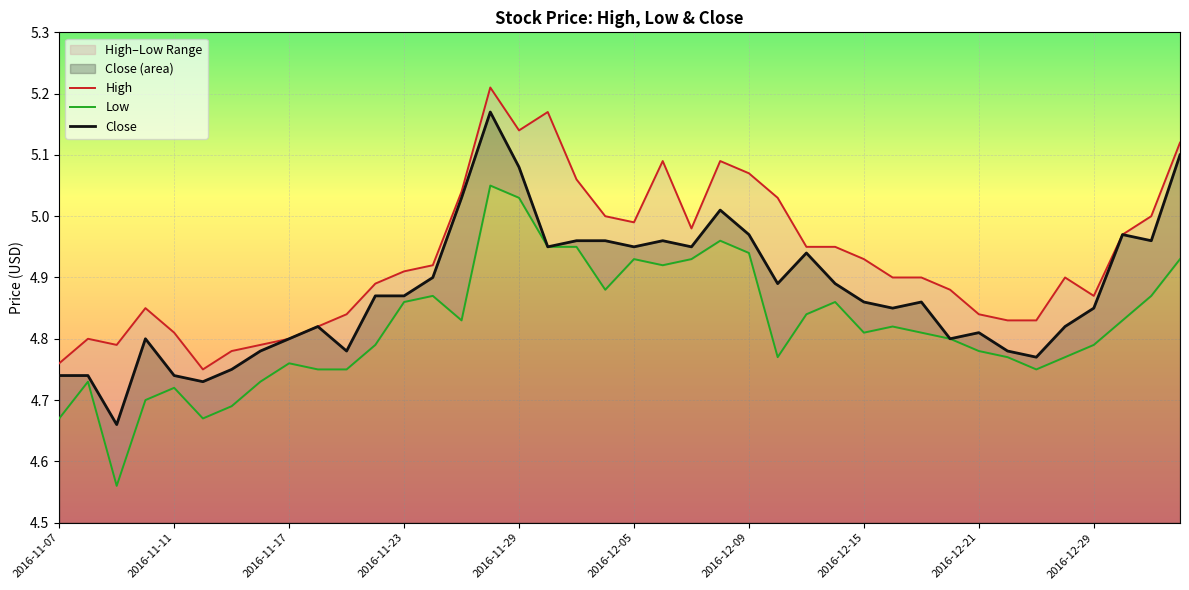

What is the difference between the maximum and minimum values in the High series?

0.5